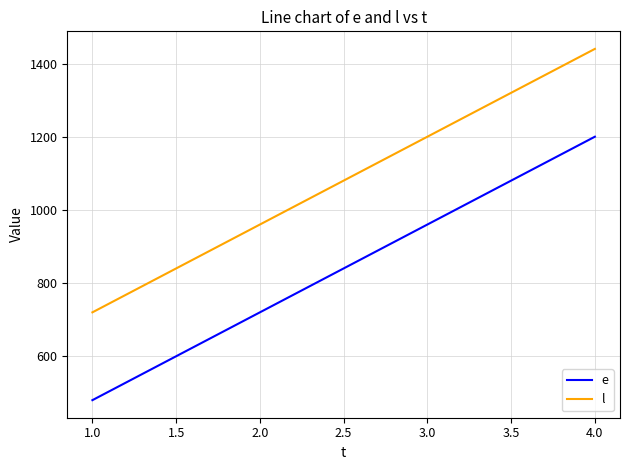

What is the difference between the maximum and minimum values in the l series?

720